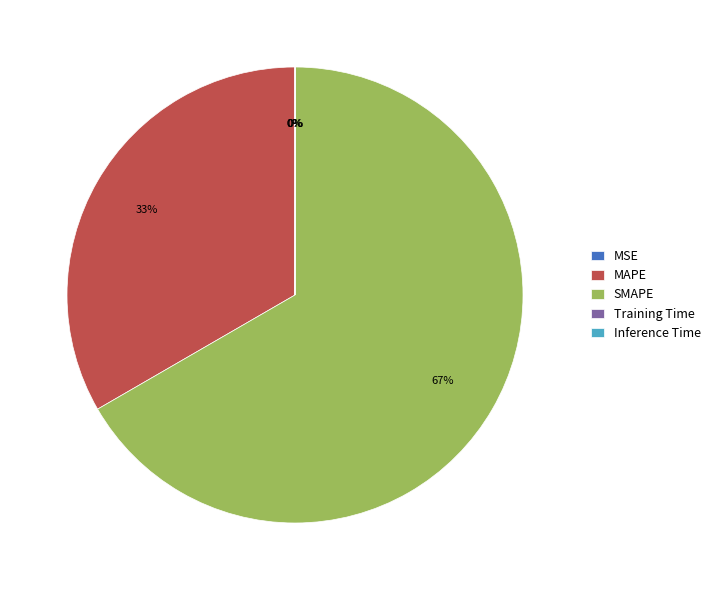

To the nearest percent, what is the average slice percentage?

20%